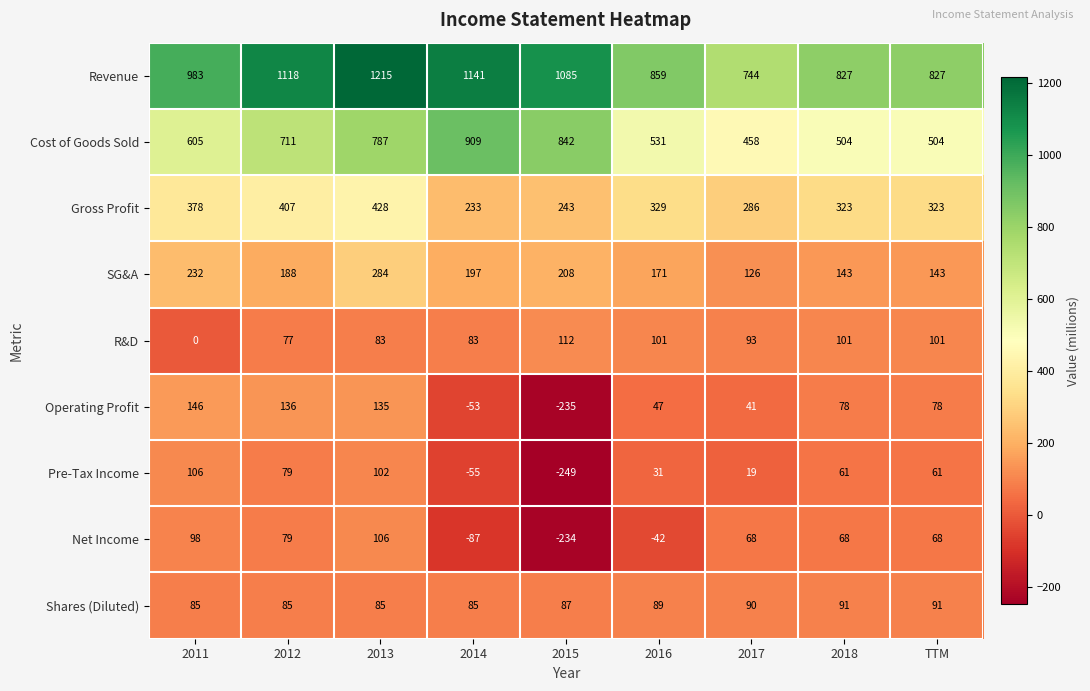

Which series has the widest spread of values?

Revenue